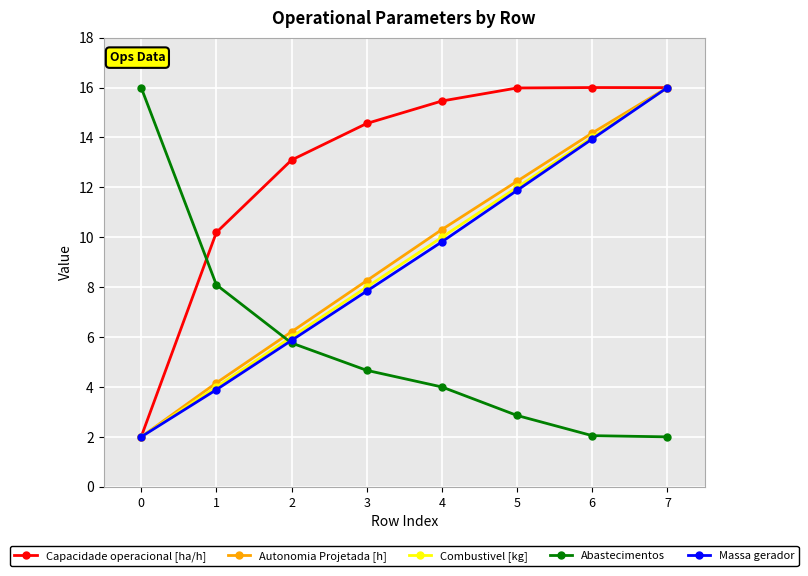

True or false: Abastecimentos has more than 0 points higher than both neighbors.

False